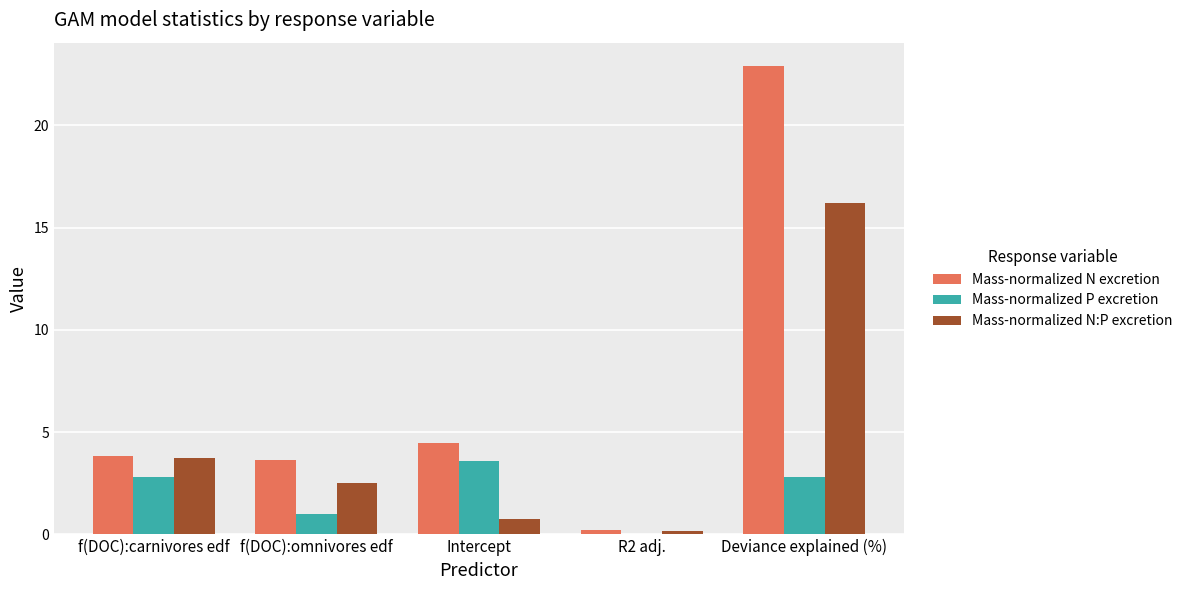

Count the number of data series in this chart.

3